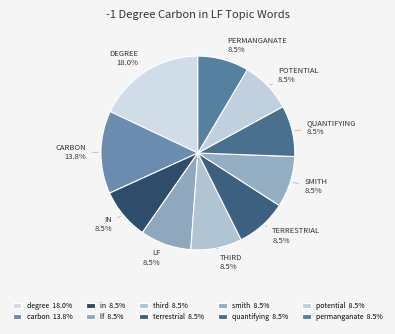

To the nearest percent, what portion does terrestrial represent?

9%